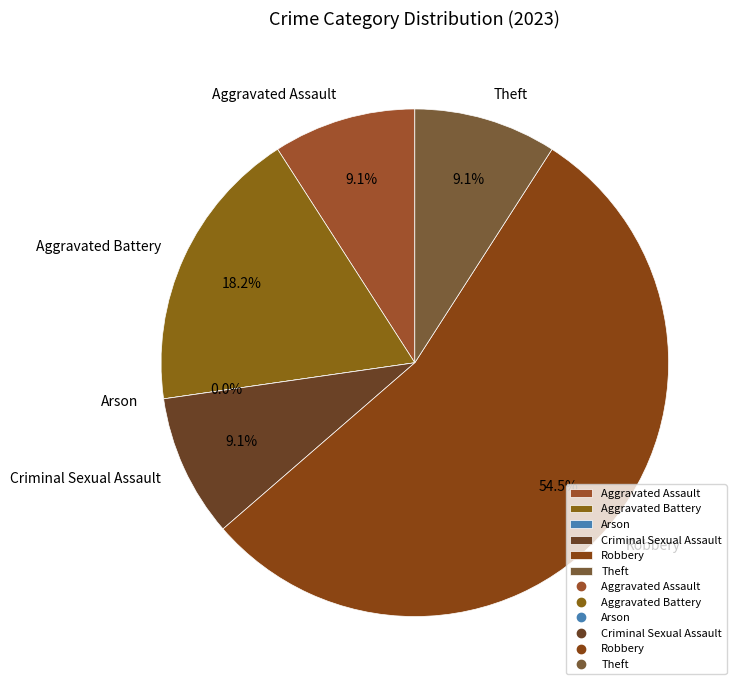

How many segments does this pie chart have?

6